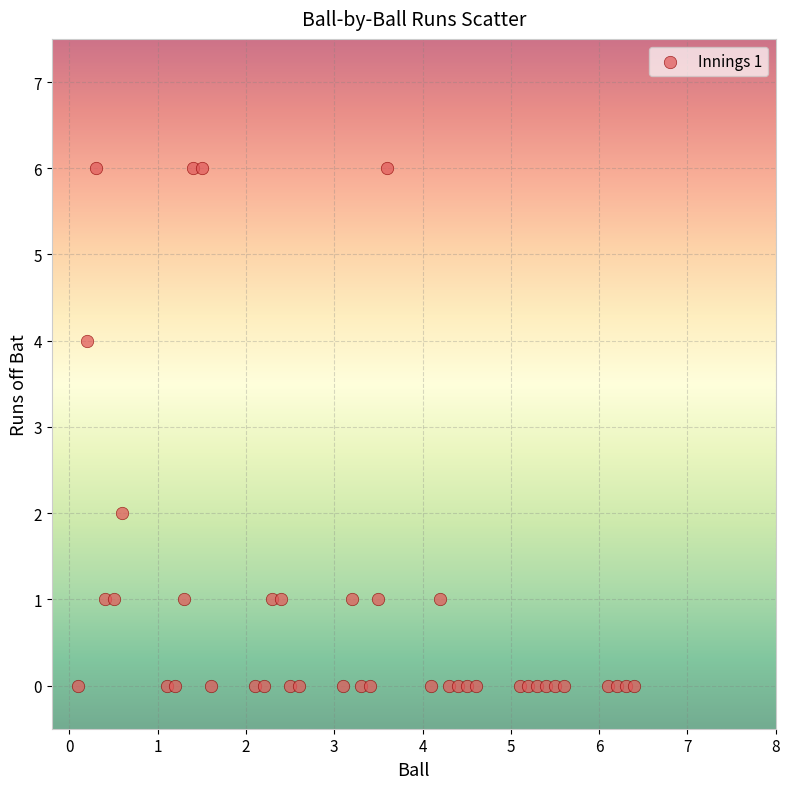

What is the range of Y values (max minus min)?

6